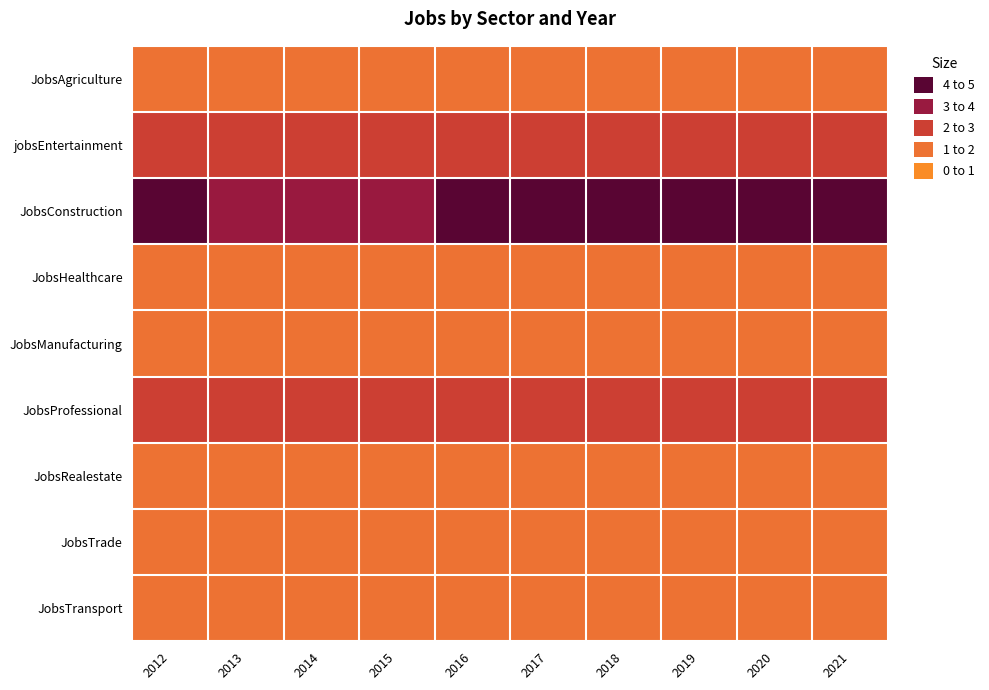

Rank the series by their maximum value, from highest to lowest.

JobsConstruction, jobsEntertainment, JobsProfessional, JobsAgriculture, JobsHealthcare, JobsManufacturing, JobsRealestate, JobsTrade, JobsTransport